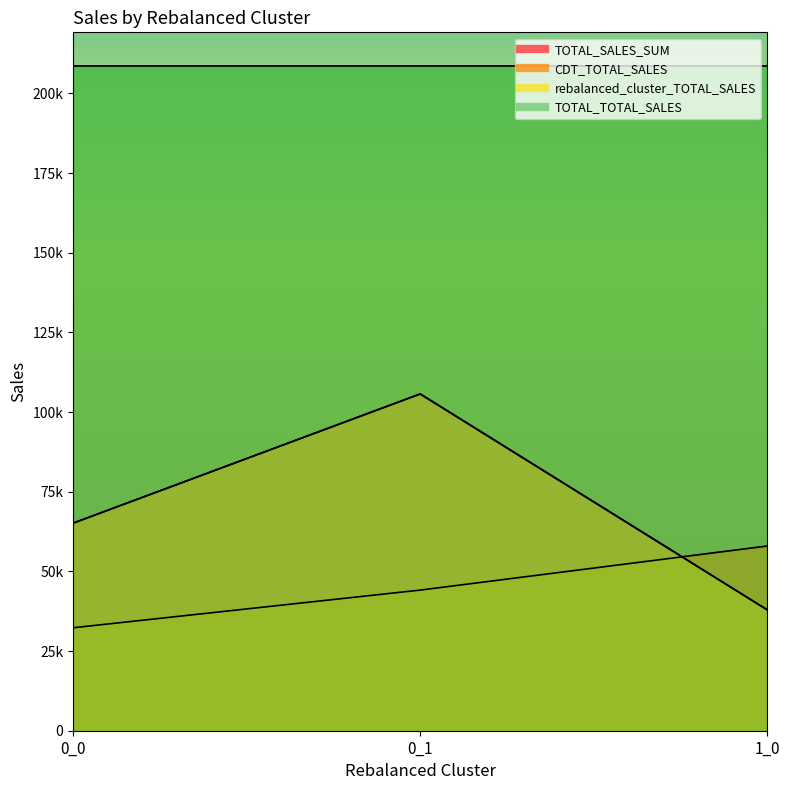

How many values in the CDT_TOTAL_SALES series are below 44127?

1